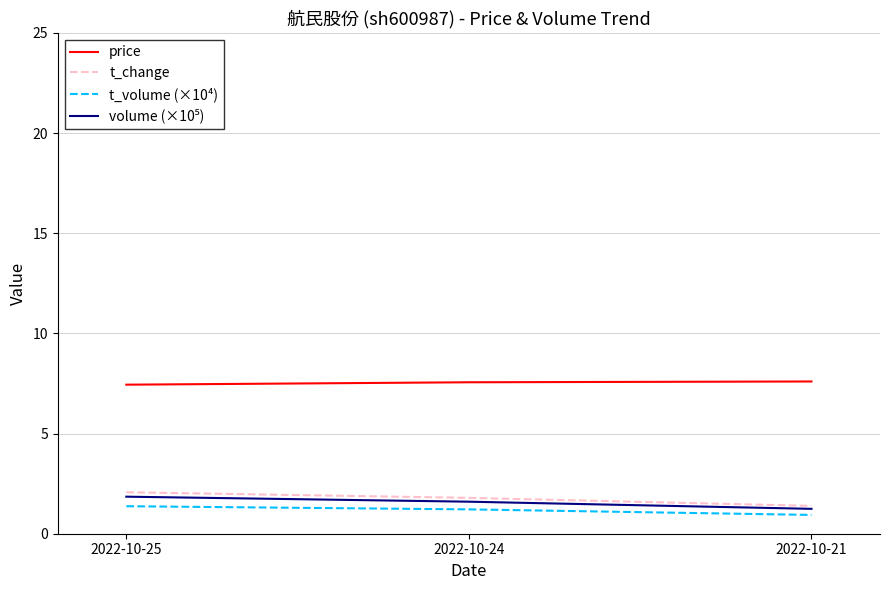

What is the difference between the highest and lowest values at 2022-10-25?

6.1